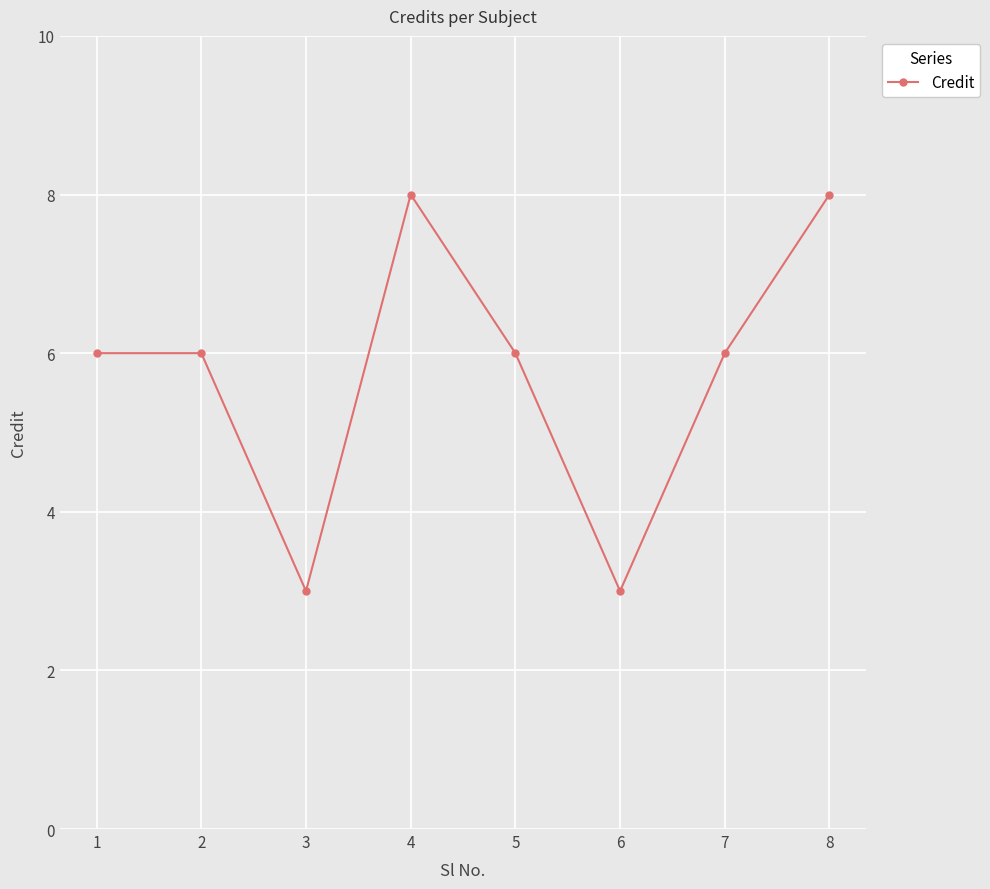

Count the values in the range 6 to 8.

6